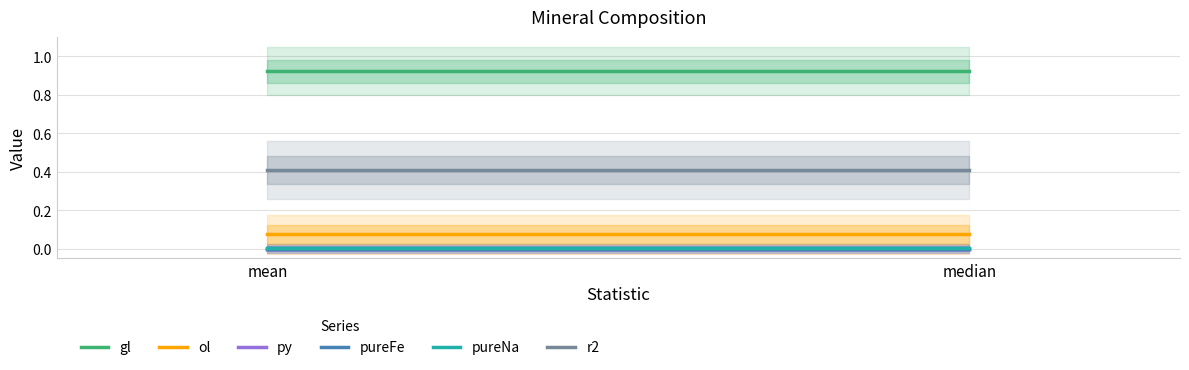

True or false: ol has a value of 0.0 at median.

False